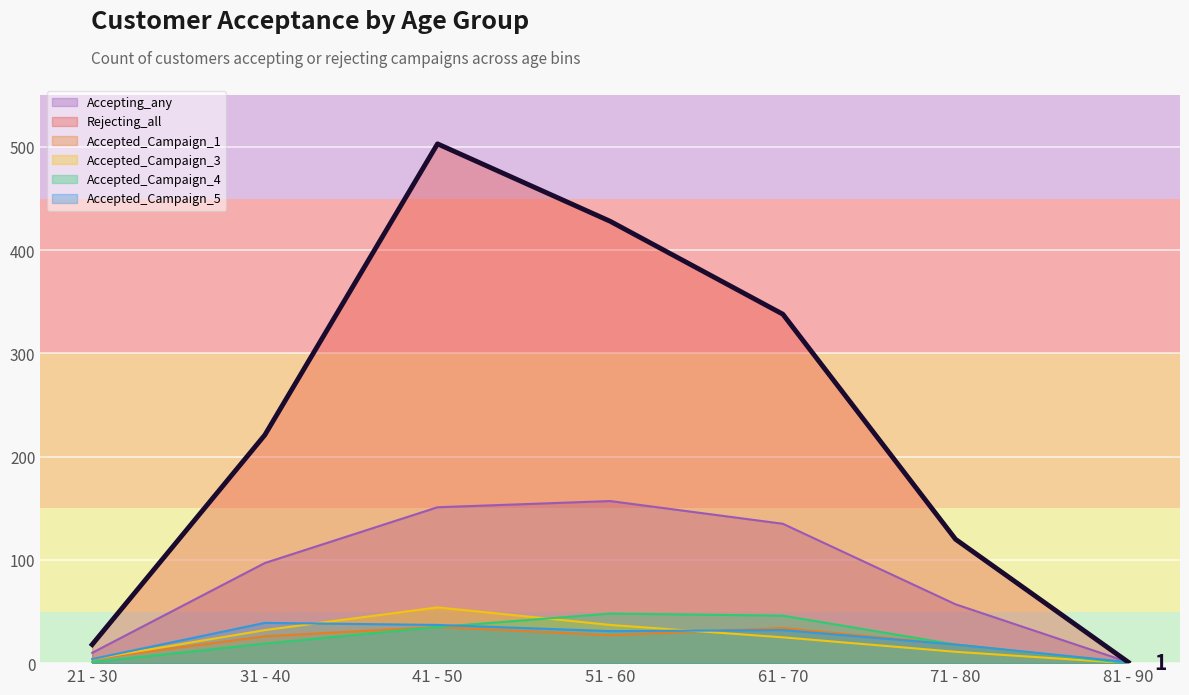

Is the value of Accepted_Campaign_3 at 31 - 40 greater than the value of Rejecting_all at 31 - 40?

No